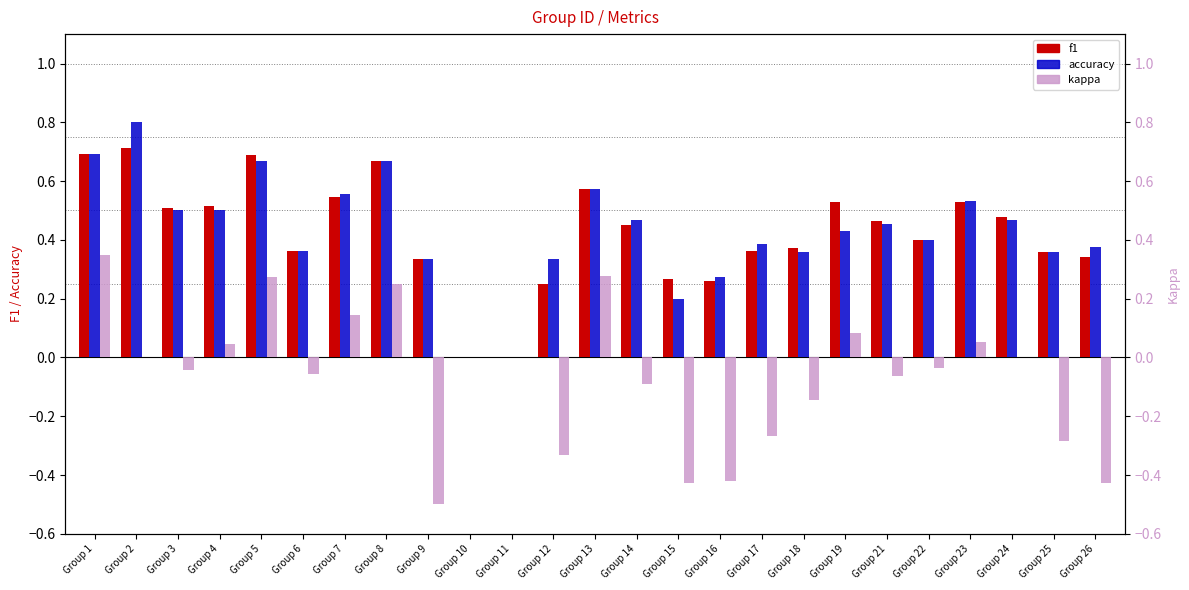

What is the difference between the second highest and second lowest values in the f1 series?

0.7